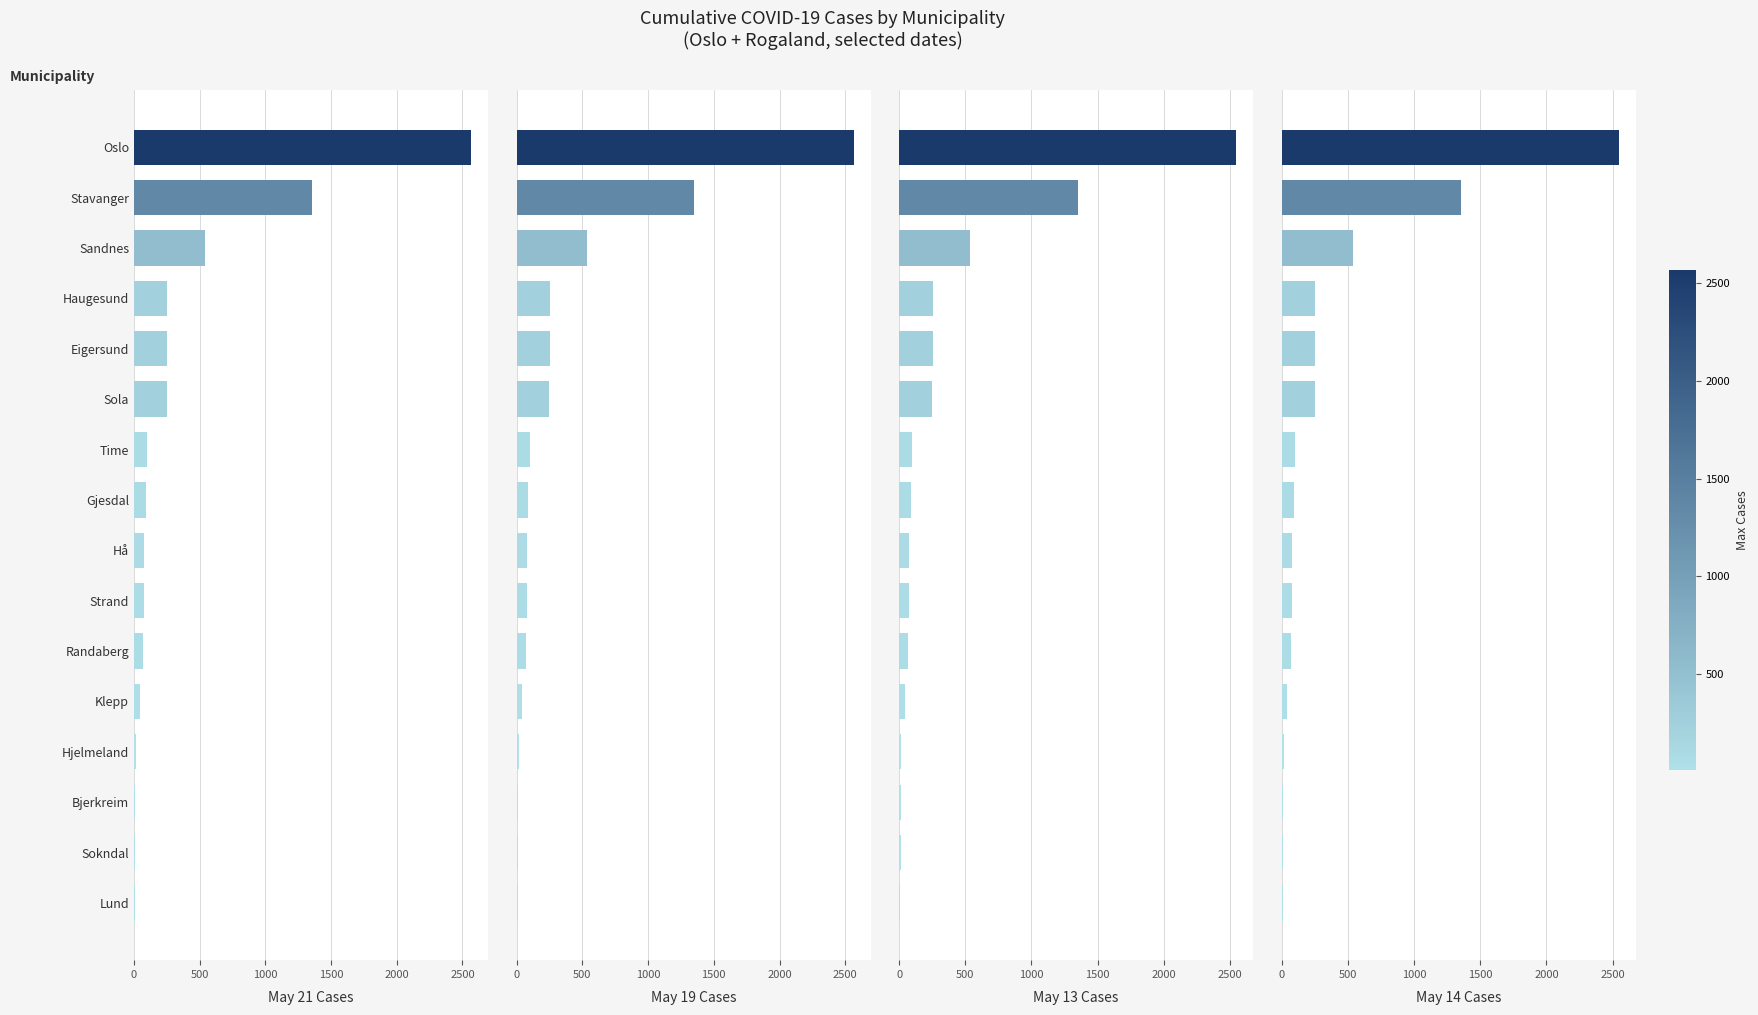

What position from the left is Lund?

16